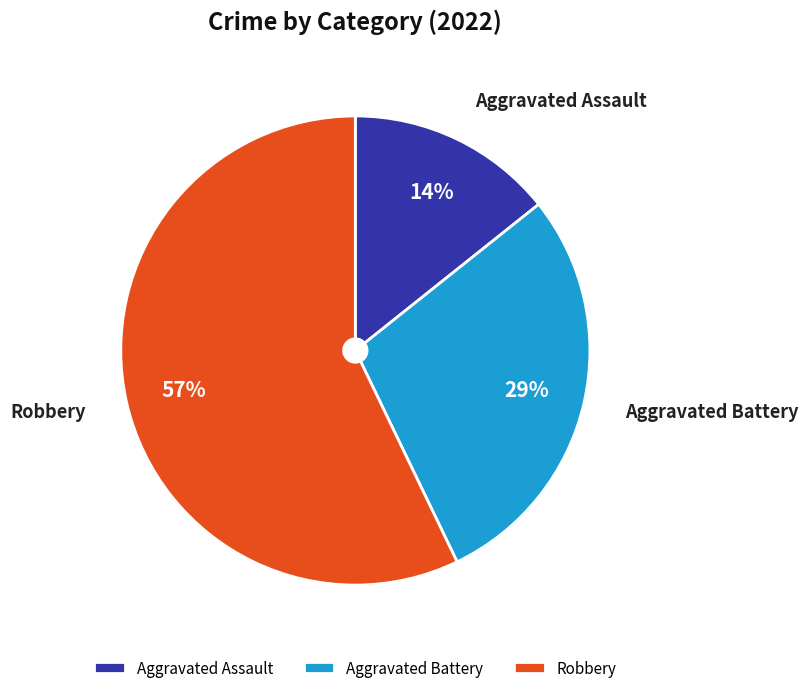

Count the number of slices in the pie.

3